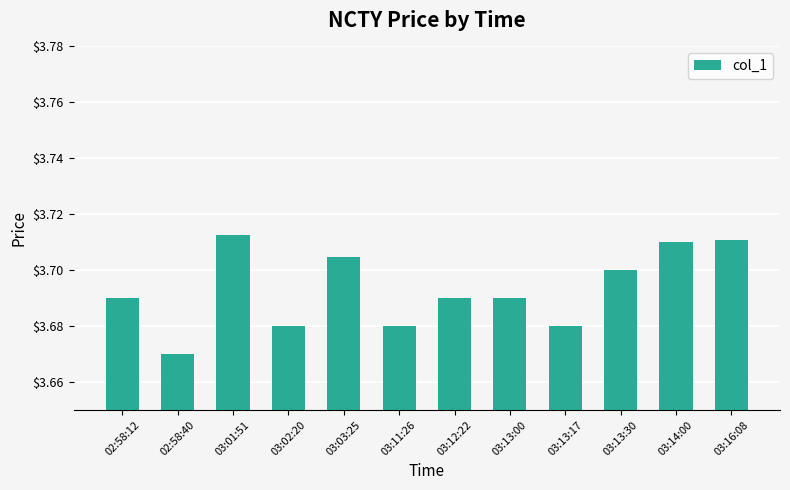

What is the sum of the values at 03:13:30 and 03:16:08?

7.4